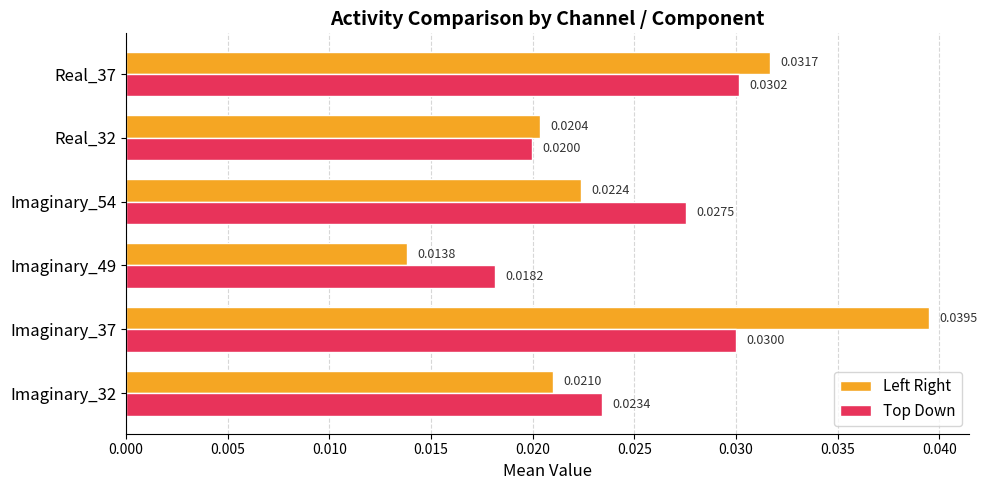

Between Imaginary_49 and Imaginary_54, which series saw the biggest shift?

Top Down